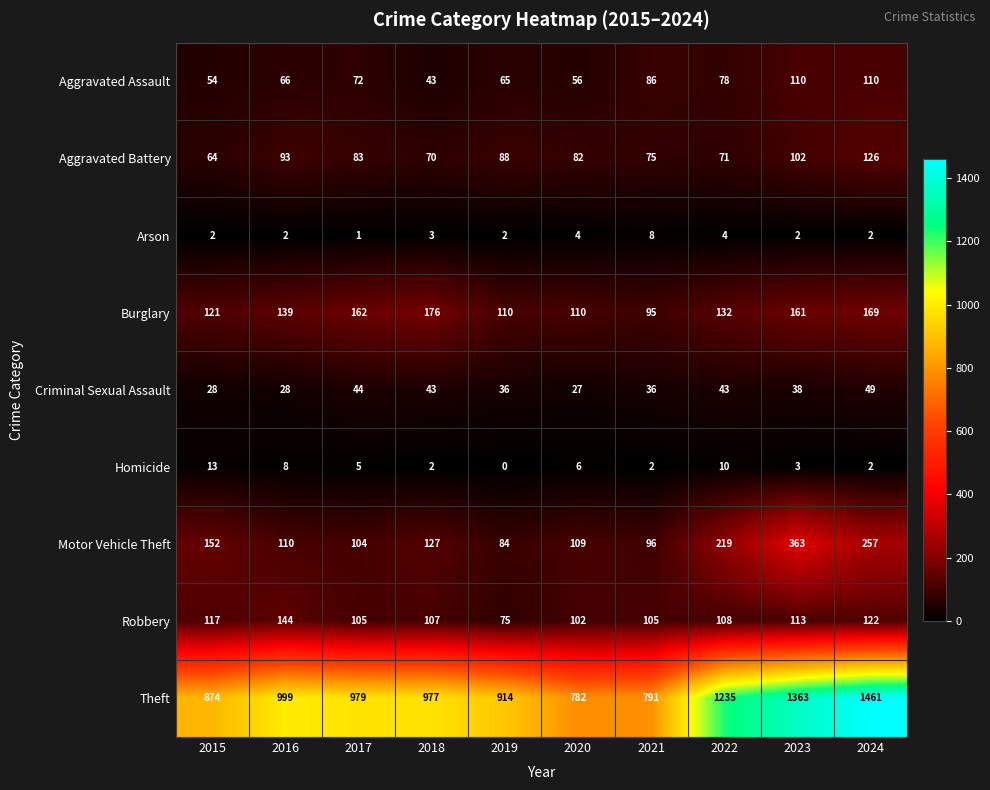

What is the maximum value shown in the chart?

1461